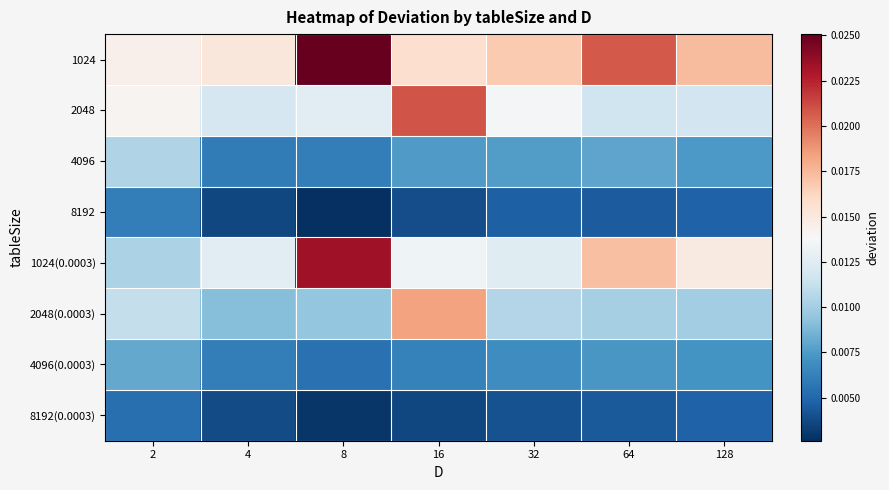

At 128, list the series in order from smallest to largest.

8192, 8192(0.0003), 4096(0.0003), 4096, 2048(0.0003), 2048, 1024(0.0003), 1024